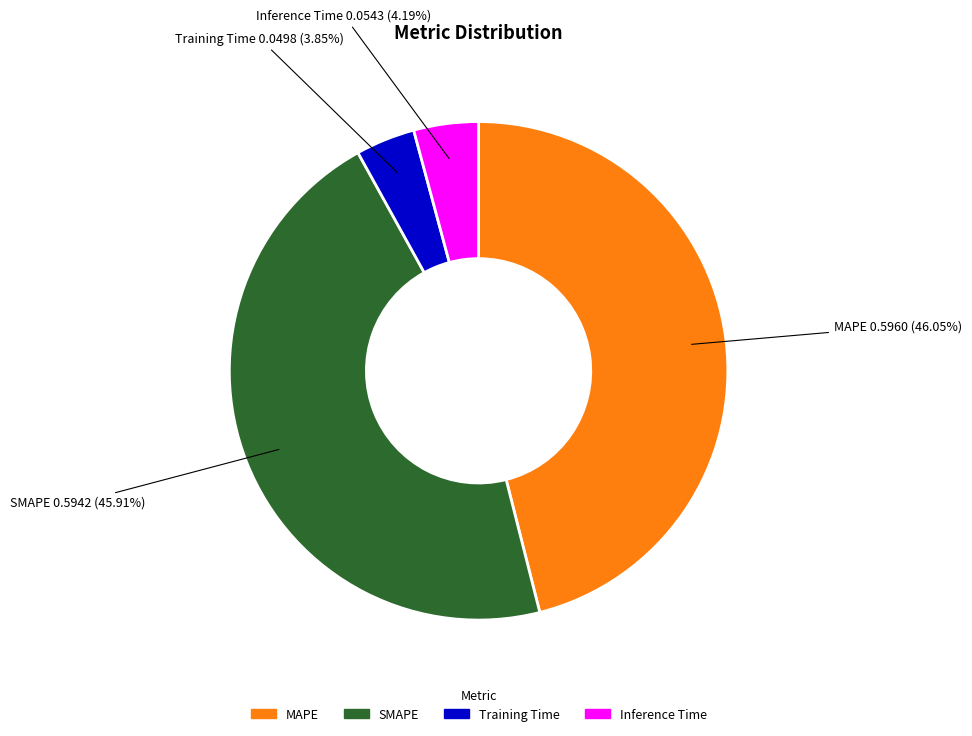

Is the sum of Training Time and Inference Time greater than half?

No